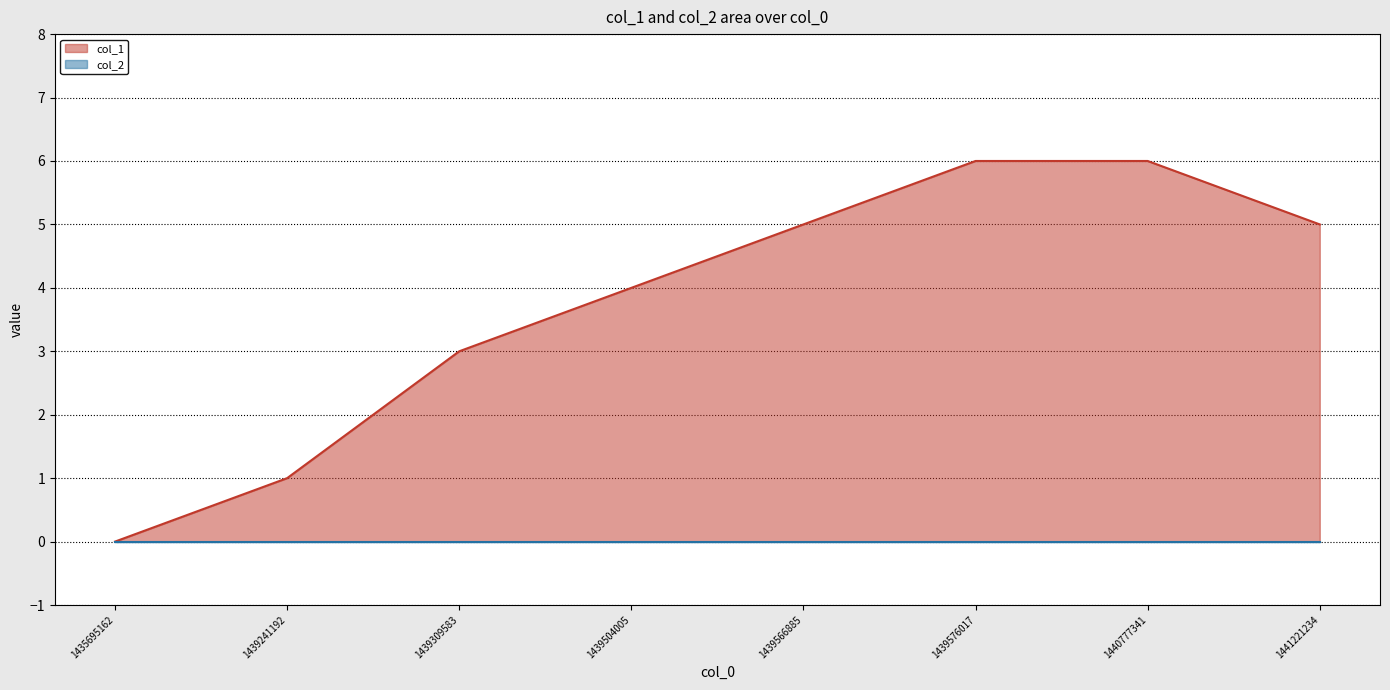

What is the difference between the second highest and second lowest values?

5